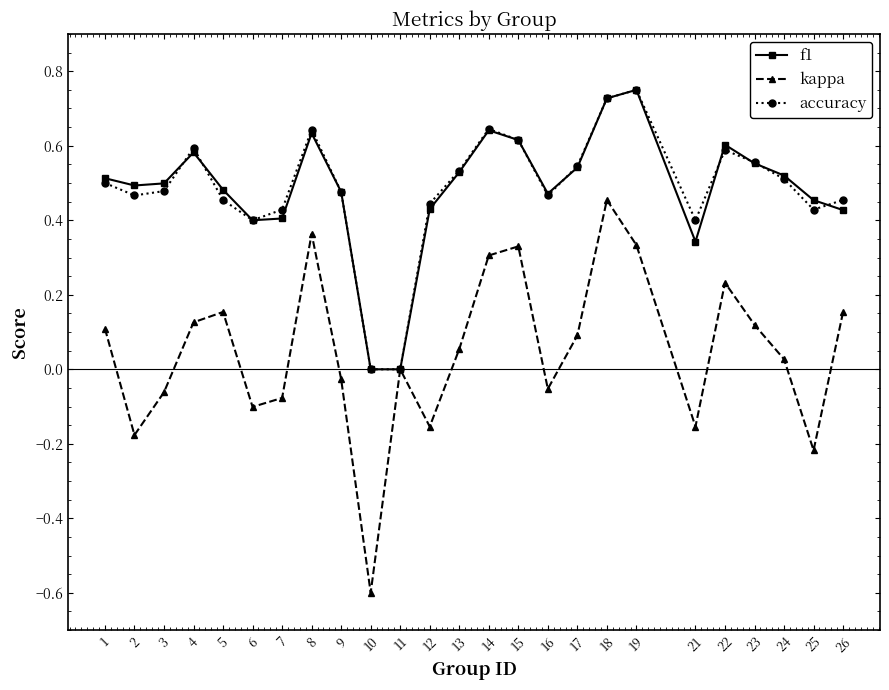

Which series changed the most between 10 and 11?

kappa